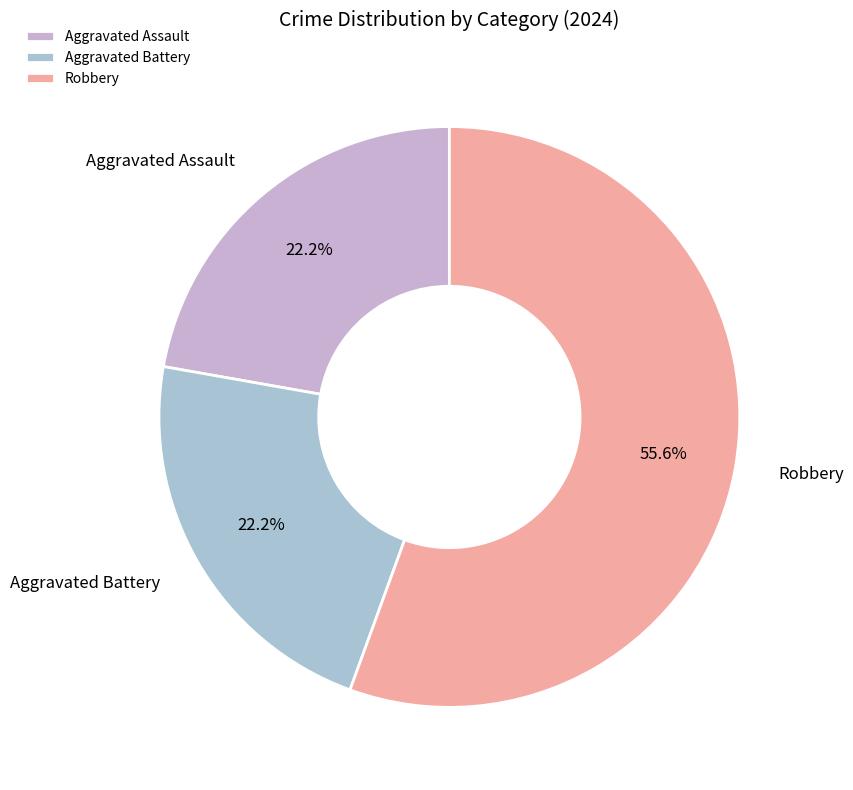

Is it true that Robbery is 51% of the pie?

False